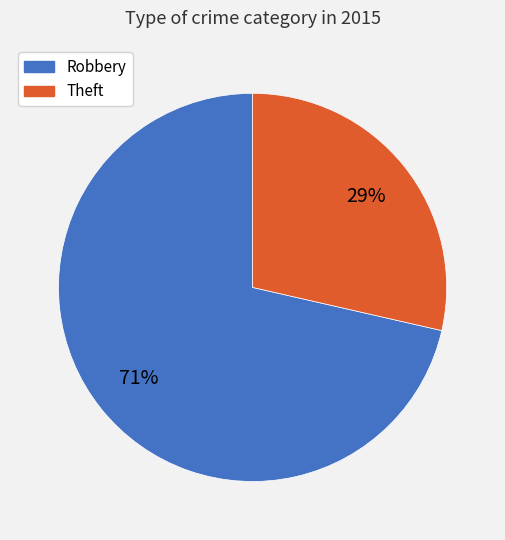

Does any single category account for the majority?

Yes